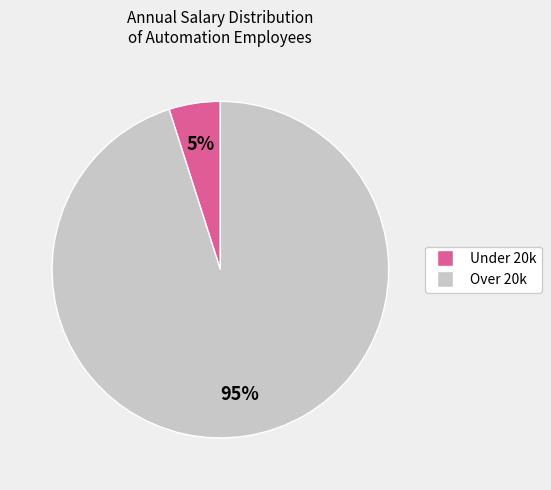

Which has a higher value, Over 20k or Under 20k?

Over 20k